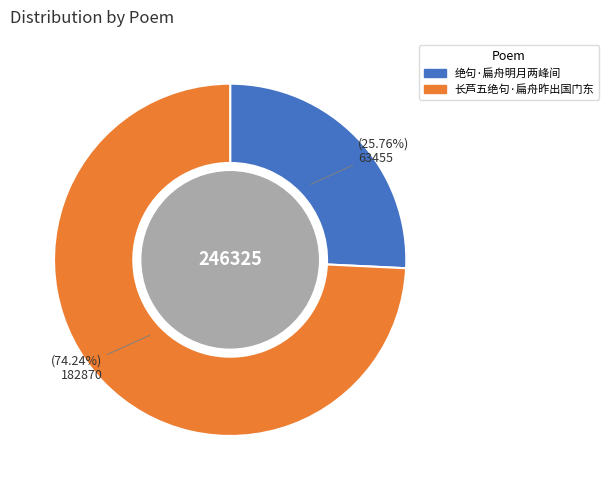

Between 长芦五绝句·扁舟昨出国门东 and 绝句·扁舟明月两峰间, which is larger?

长芦五绝句·扁舟昨出国门东